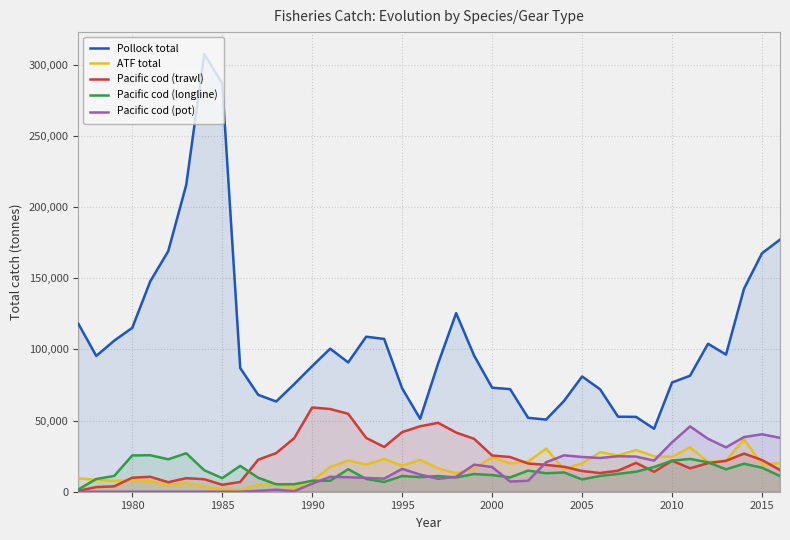

Which series has the widest spread of values?

Pollock total